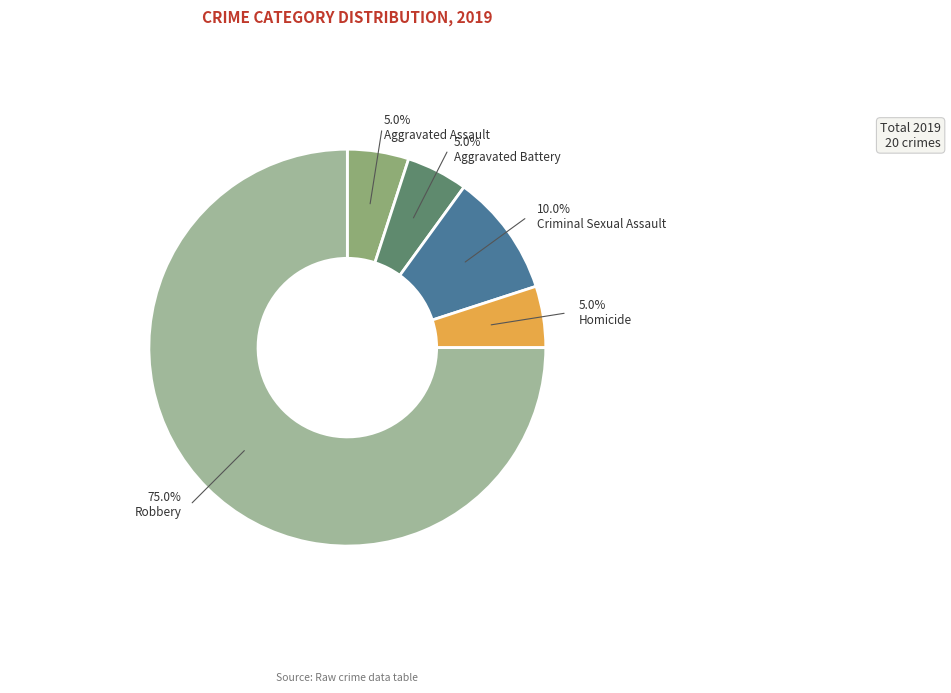

Which category accounts for the majority?

Robbery